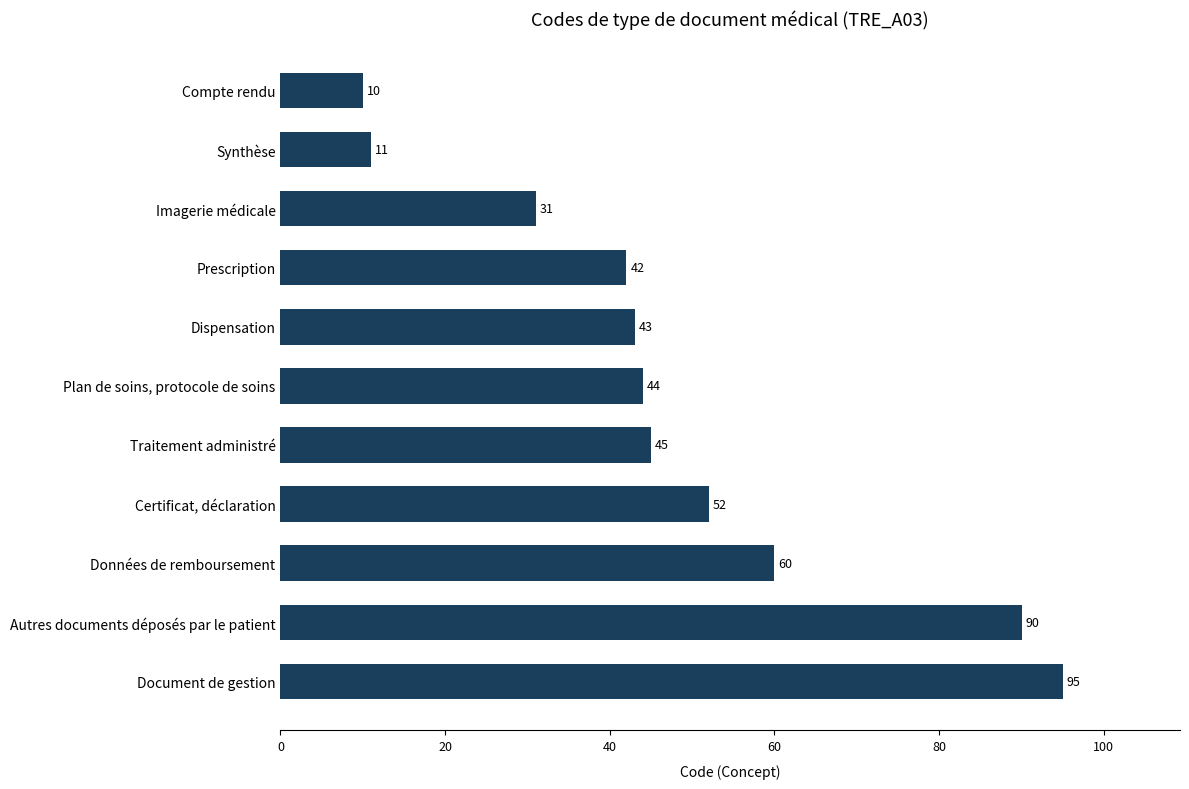

What is the value of the 8th bar from the top?

52